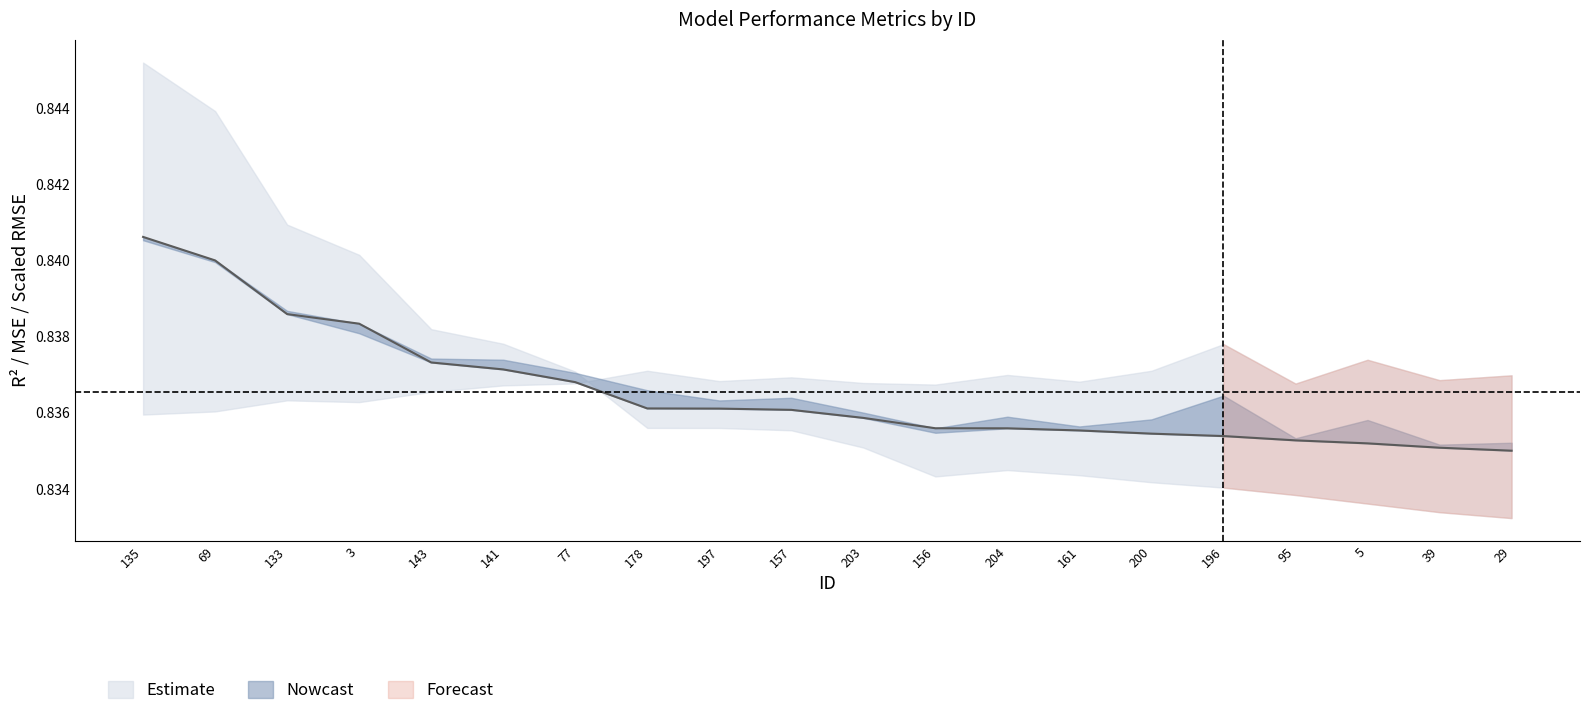

The r2_score series shows 0.2 at 5. True or false?

False